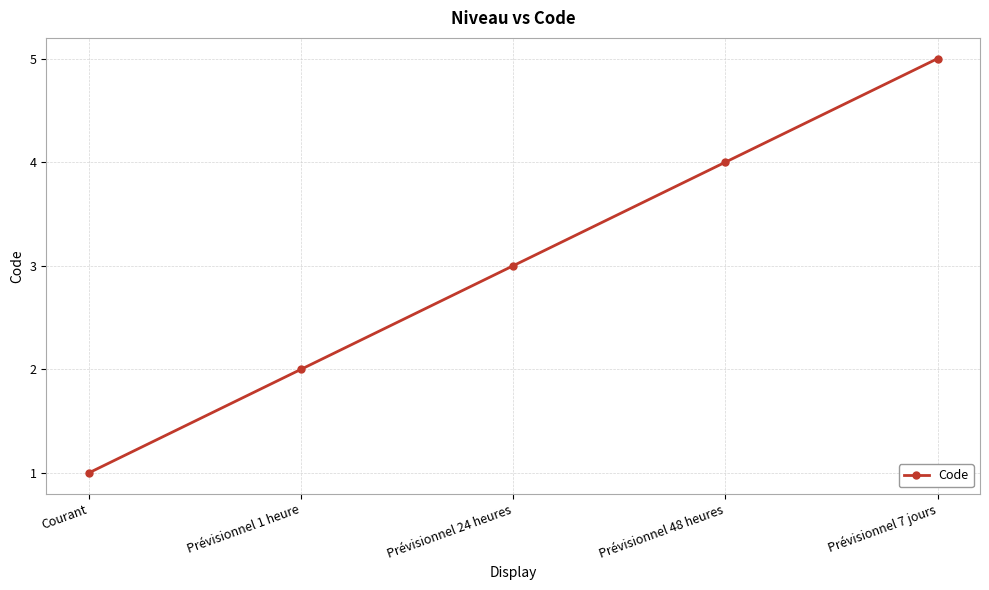

Reading left to right, what are all the values shown in this chart?

Courant=1	Prévisionnel 1 heure=2	Prévisionnel 24 heures=3	Prévisionnel 48 heures=4	Prévisionnel 7 jours=5